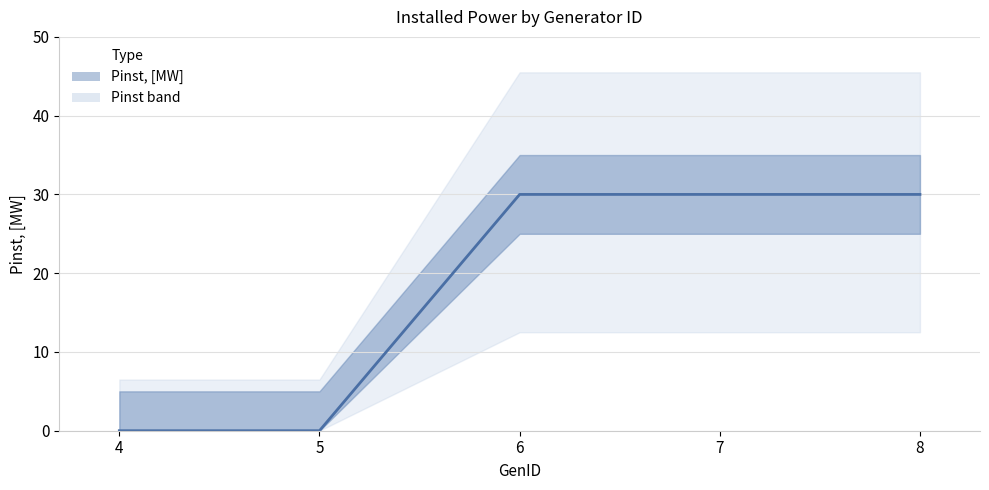

At which label is the value closest to 15?

4